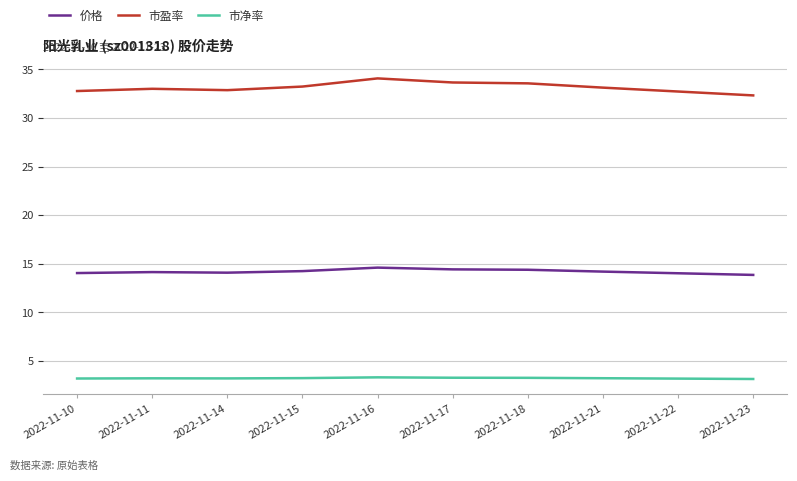

Count the number of categories in the chart.

10